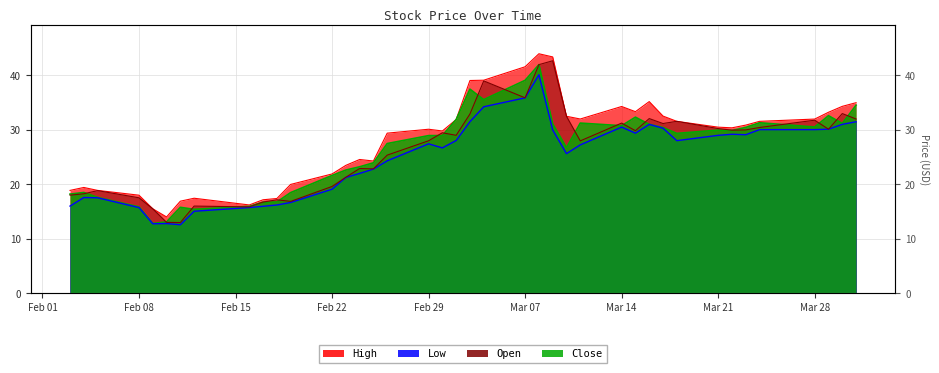

What is the highest value of the Low series?

40.1